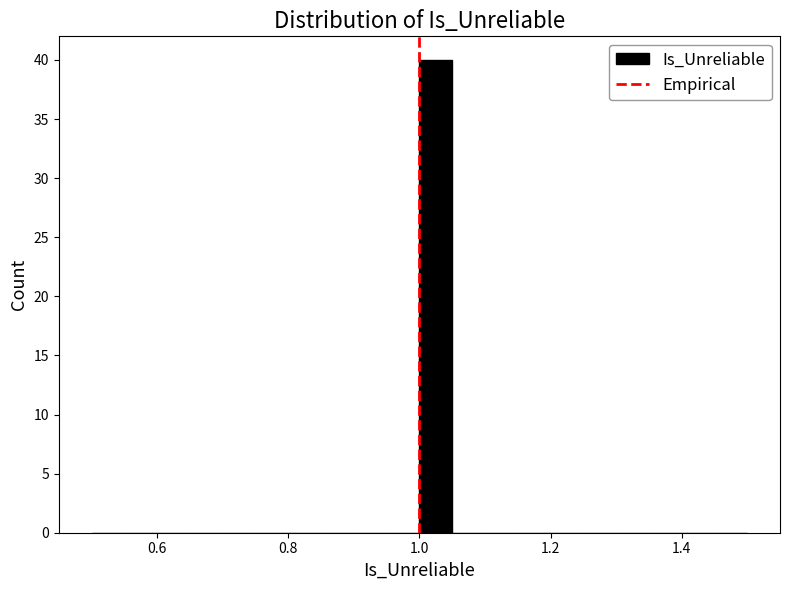

Read against the x-axis, roughly where is the centre of the tallest bar?

1.02